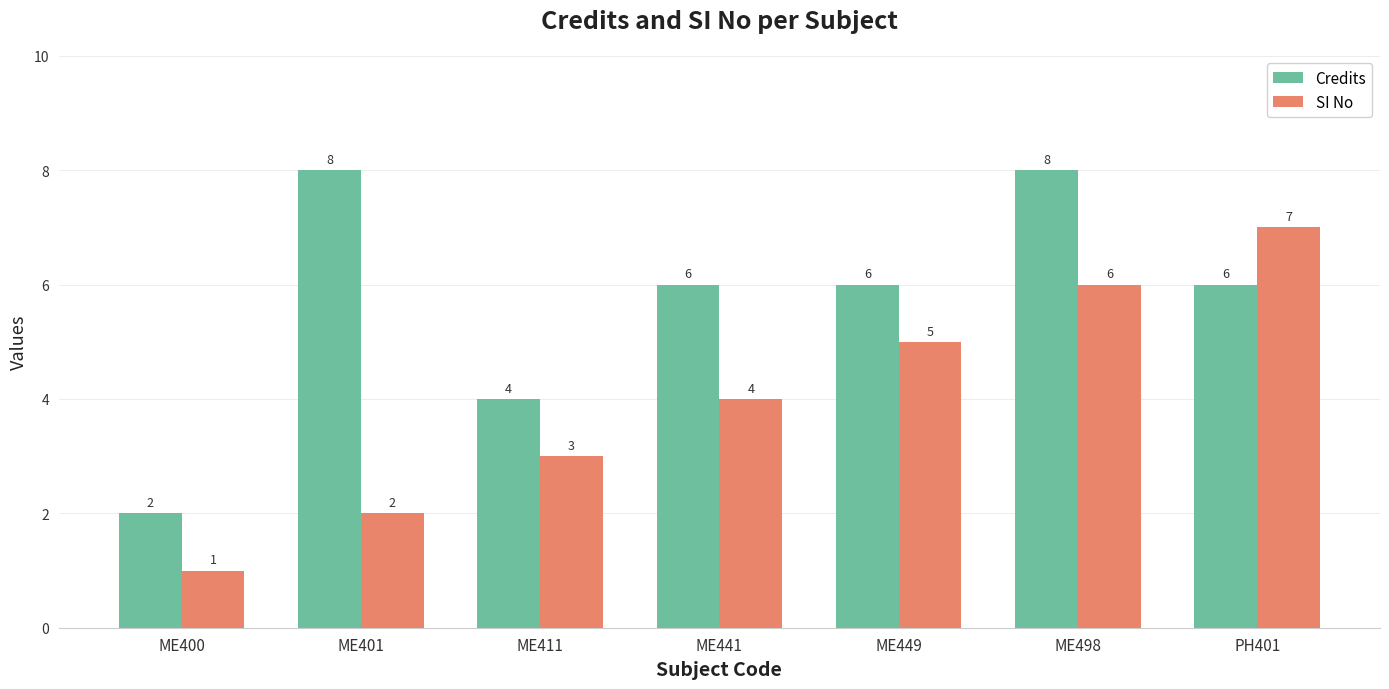

True or false: Credits has a value of 8 at ME498.

True